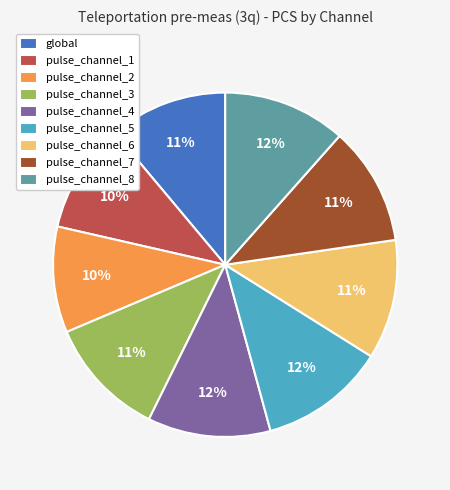

What is the ratio of the value at pulse_channel_8 to the value at pulse_channel_5?

1.0